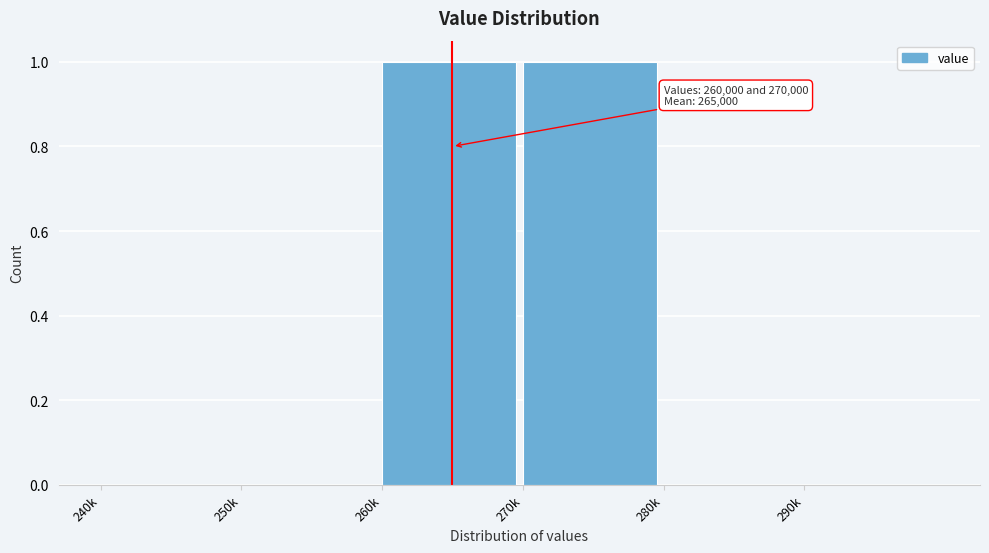

Reading left to right, extract all data points from this chart.

240k=0	250k=0	260k=1	270k=1	280k=0	290k=0